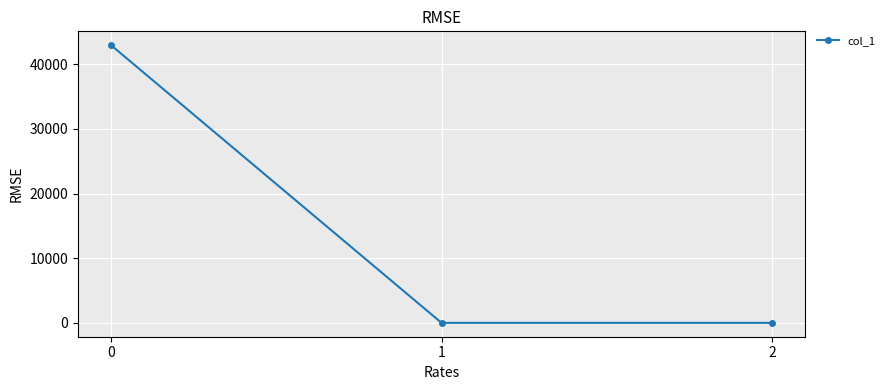

What is the average value?

14314.4